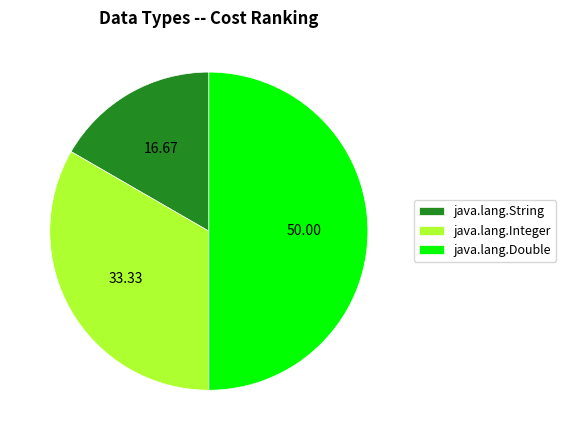

Approximately how many times larger is the value at java.lang.String compared to java.lang.Double?

0.3